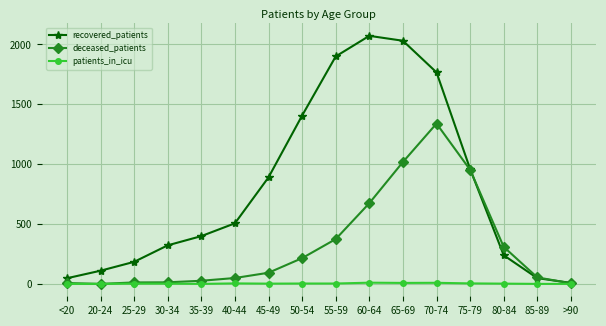

What is the value of the deceased_patients point at the 16th from the left?

5